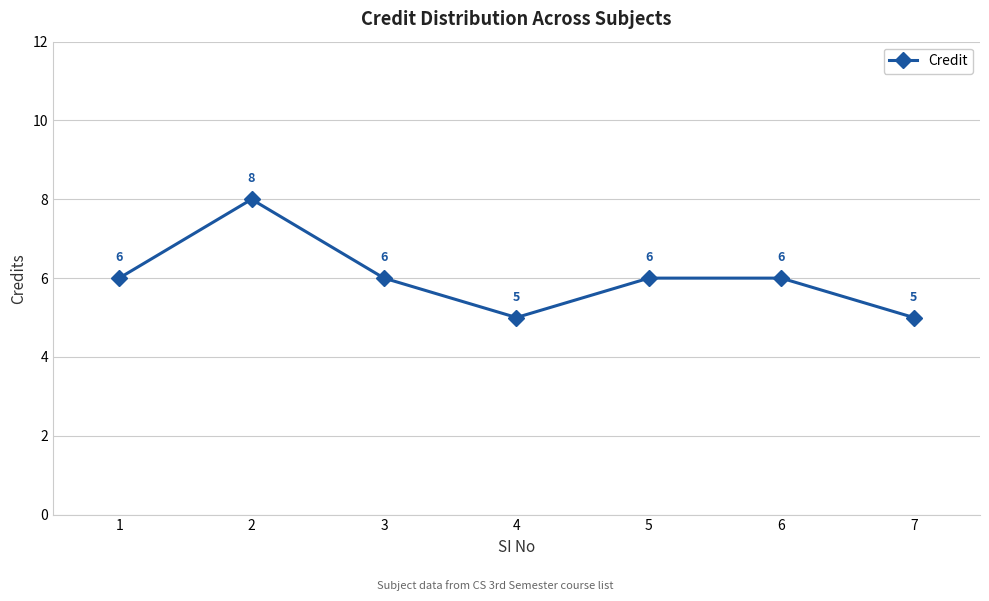

Is it true that the value at 1 is 6?

True